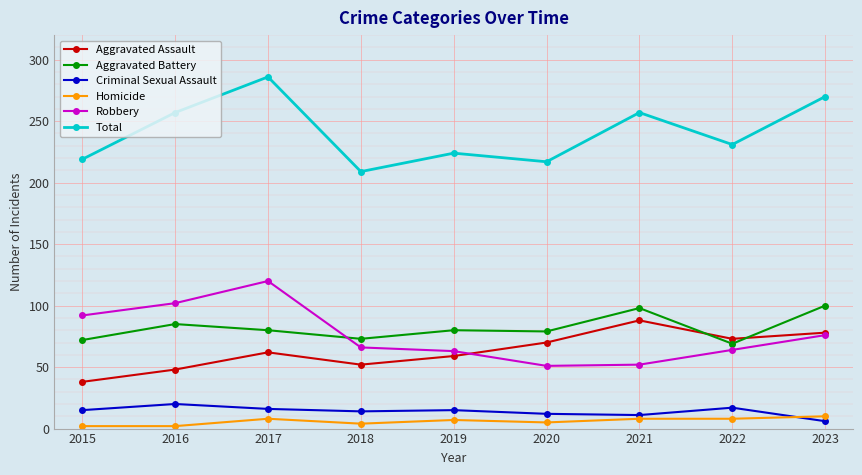

Does the chart have visible grid lines?

Yes